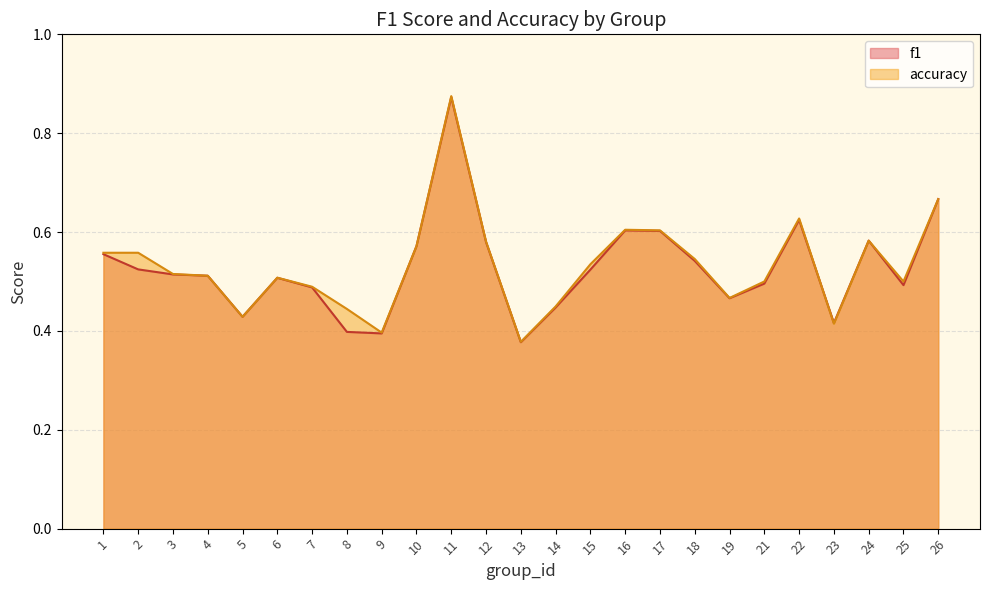

The value of accuracy at 25 is 0.2. True or false?

False